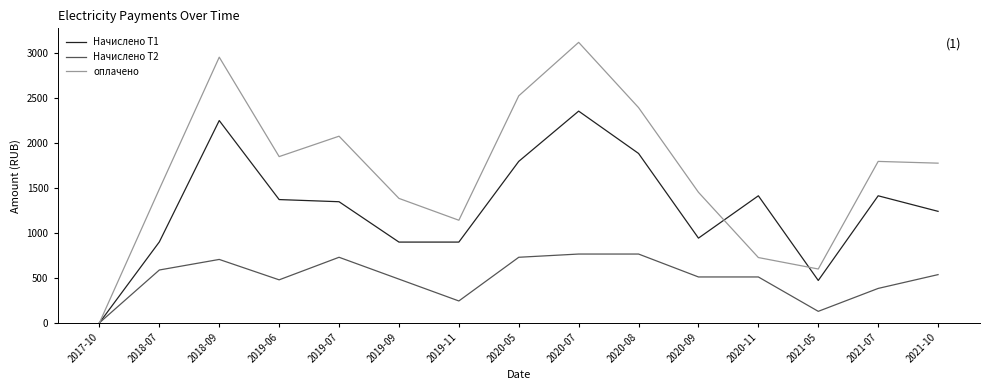

The value of Начислено Т2 at 2020-08 is 765.0. True or false?

True